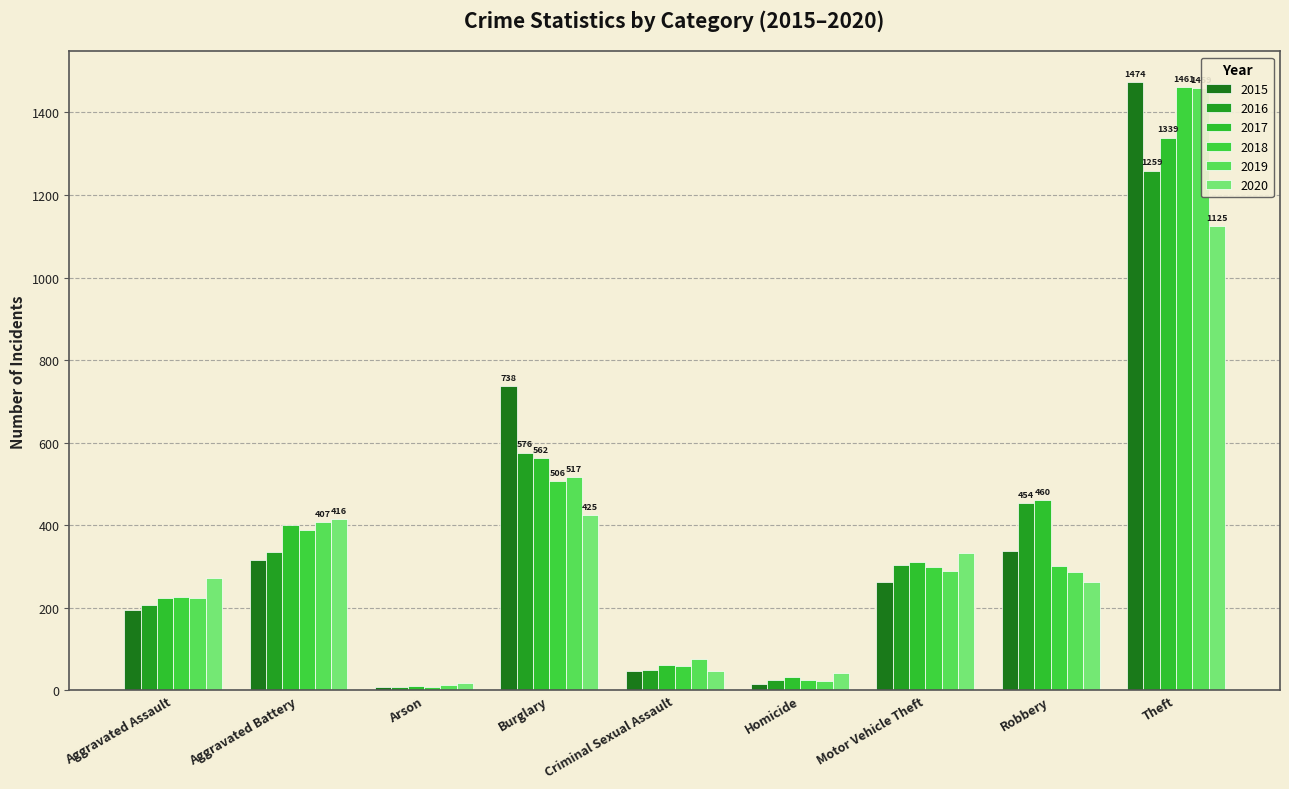

The 2018 series shows 1461 at Theft. True or false?

True